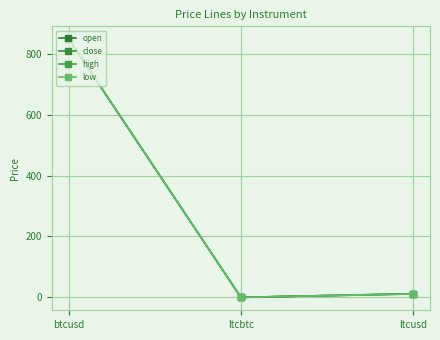

What is the total value across all series at ltcbtc?

0.1